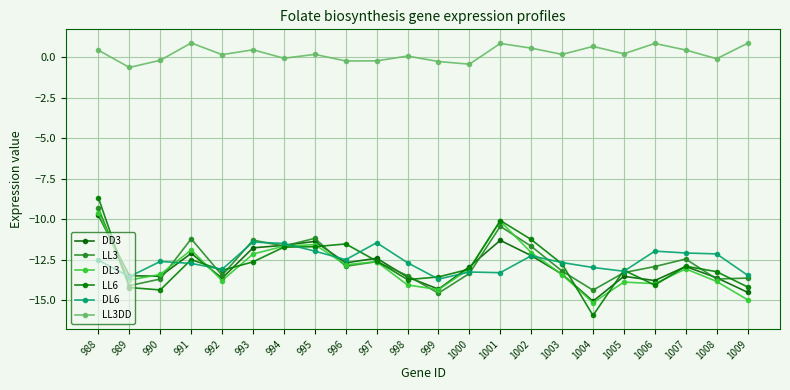

What is the difference between the LL3DD values at 1003 and 1002?

0.4